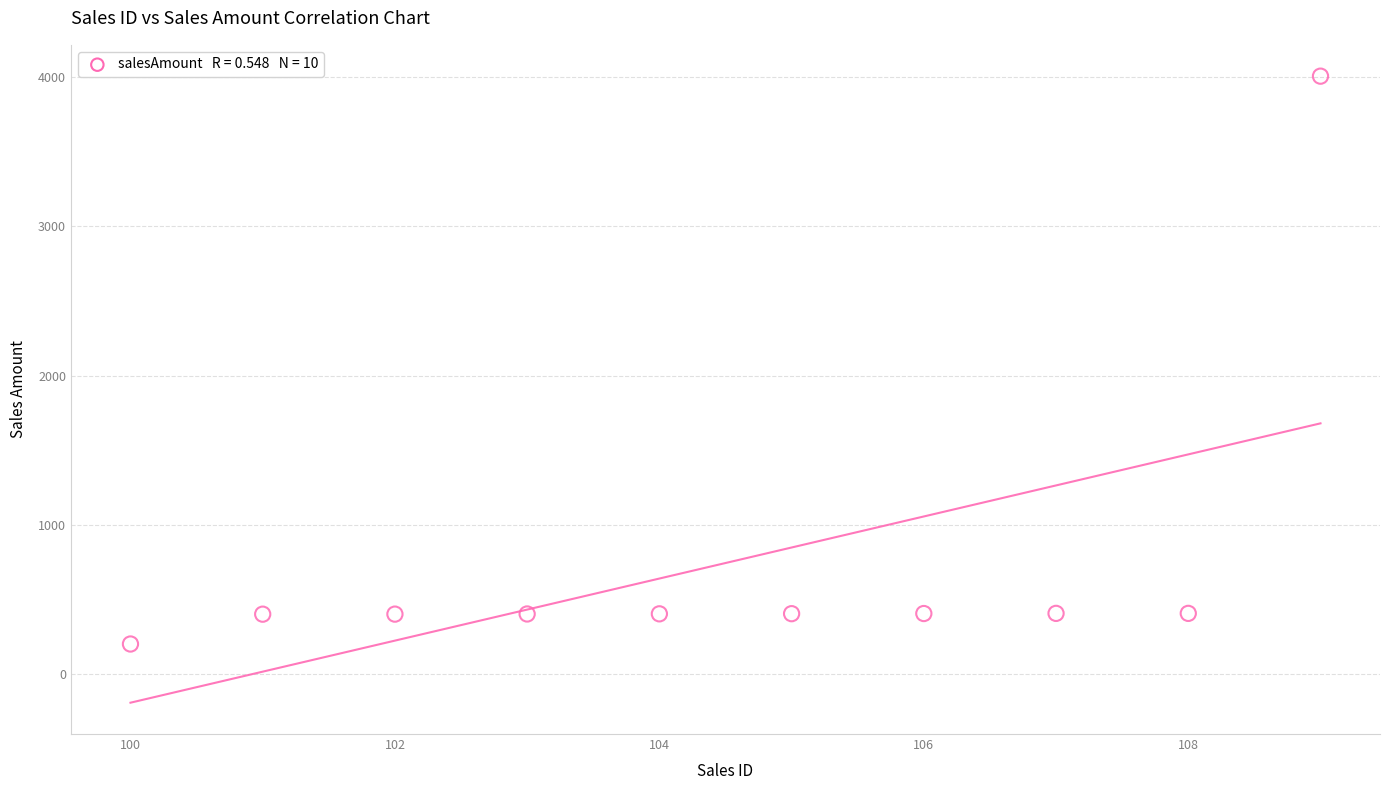

What is the range of Y values (max minus min)?

3807.3